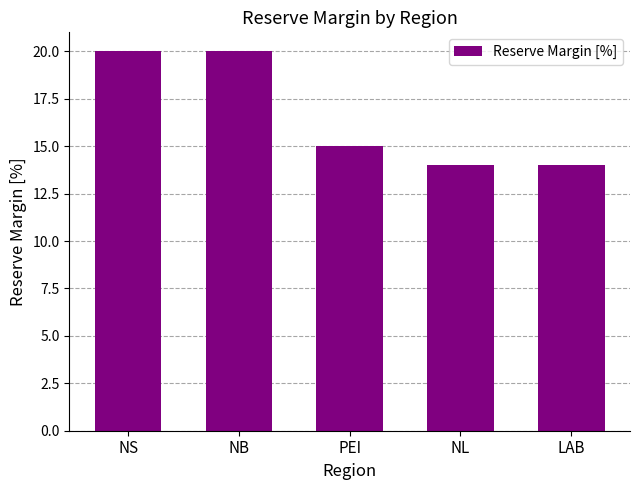

Count the number of data series in this chart.

1